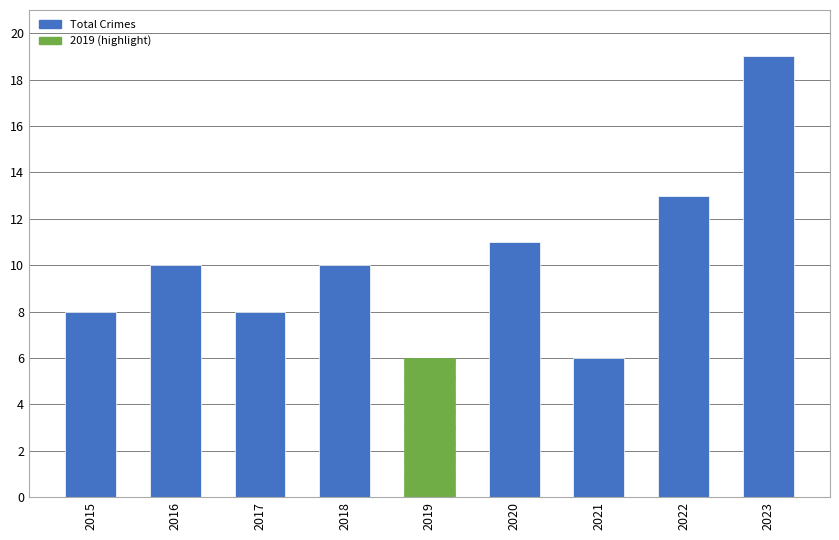

What is the maximum value shown in the chart?

19